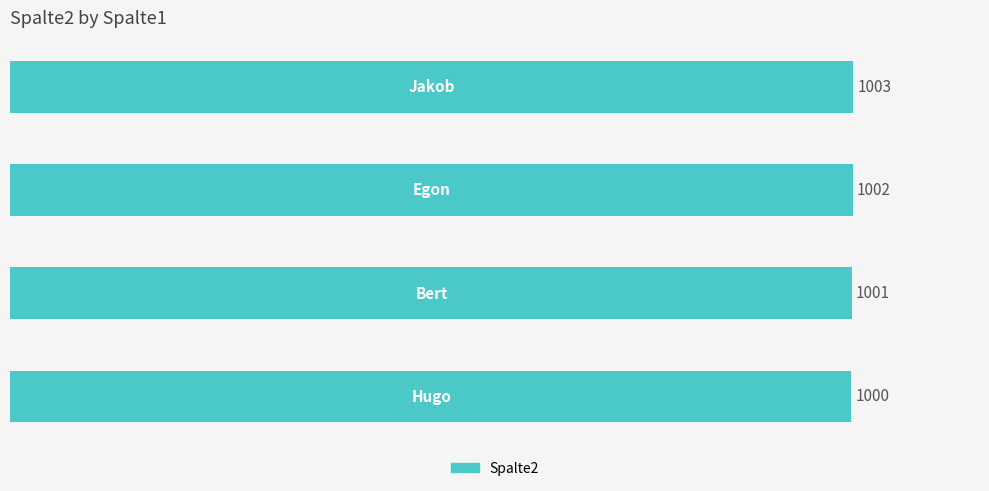

What is the sum of all values?

4006